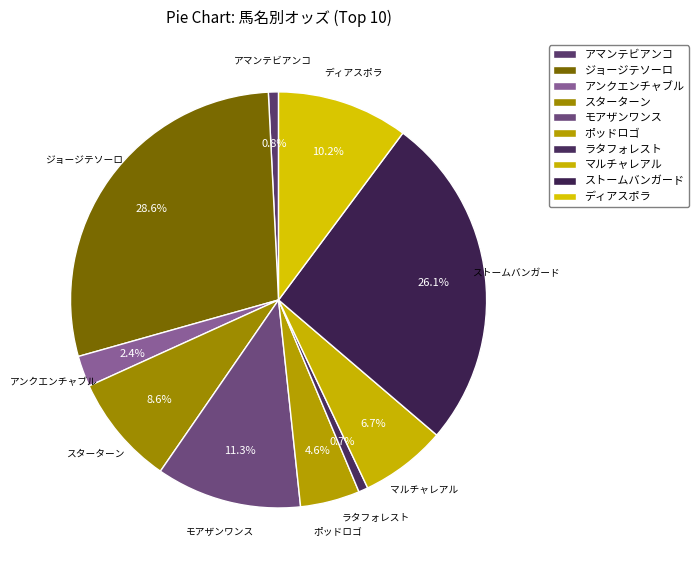

Count the number of slices in the pie.

10